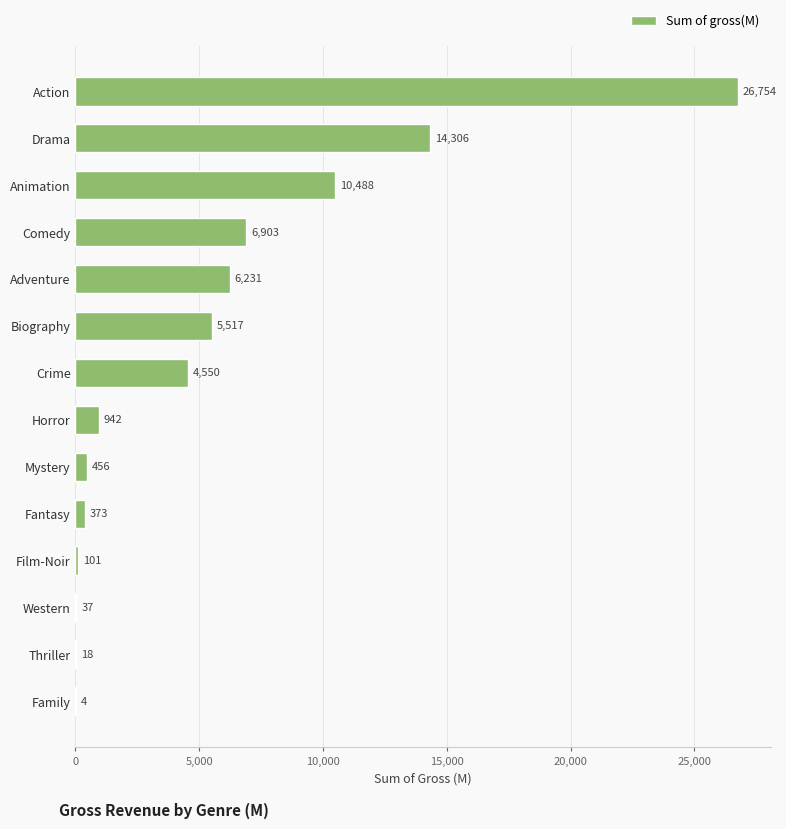

The value at Biography is 7529.2. True or false?

False